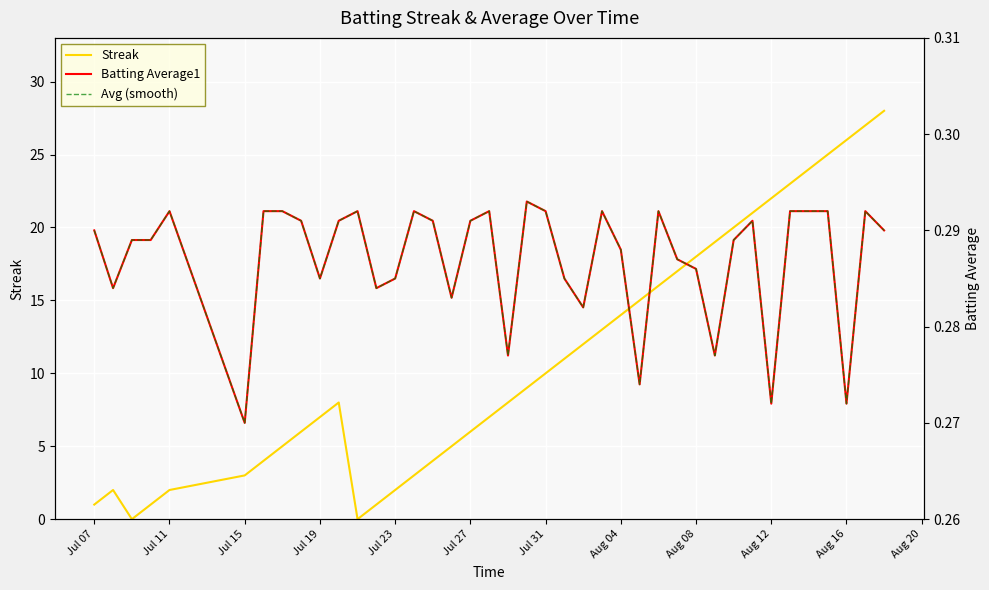

The Streak series shows 0 at Jul 07. True or false?

False